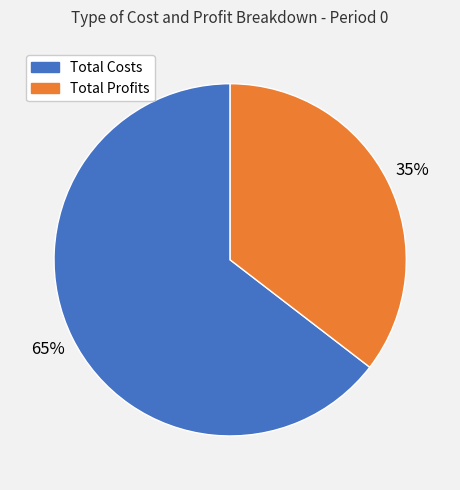

Does any single category account for the majority?

Yes